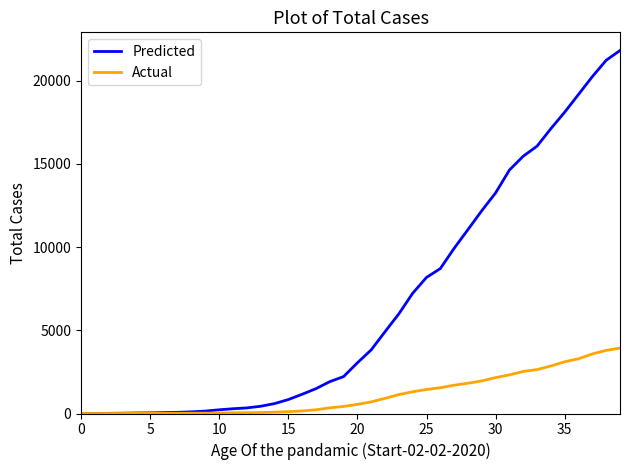

List the series in order of their overall mean, lowest first.

Actual, Predicted